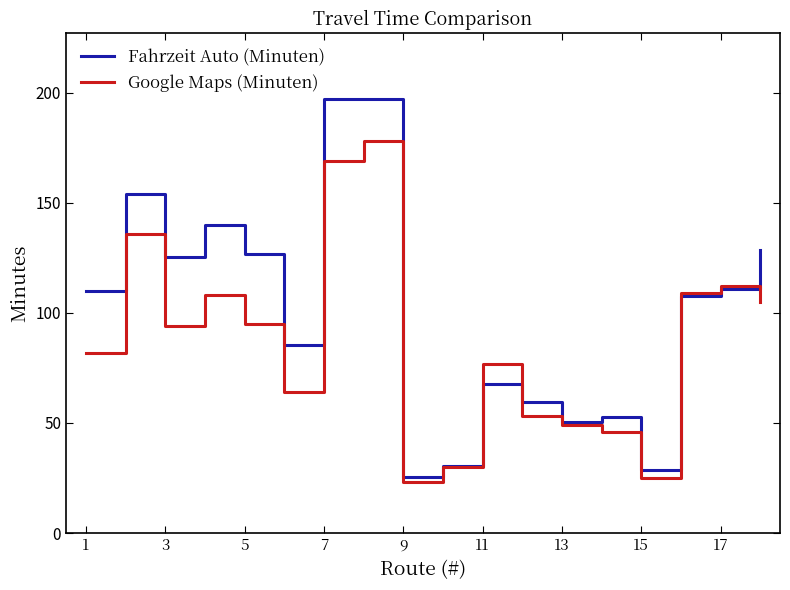

What is the greatest value displayed?

197.3